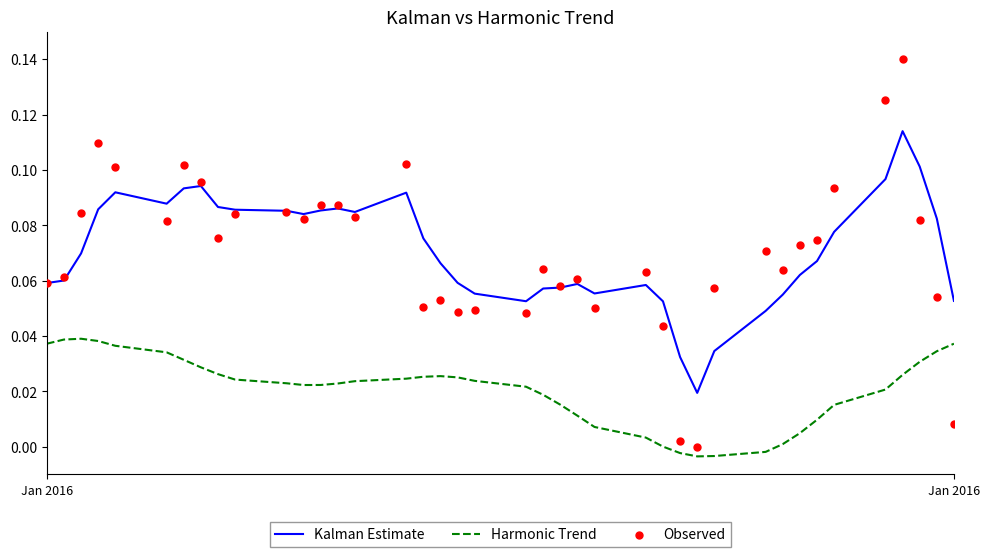

At how many categories does at least one series exceed 0?

40